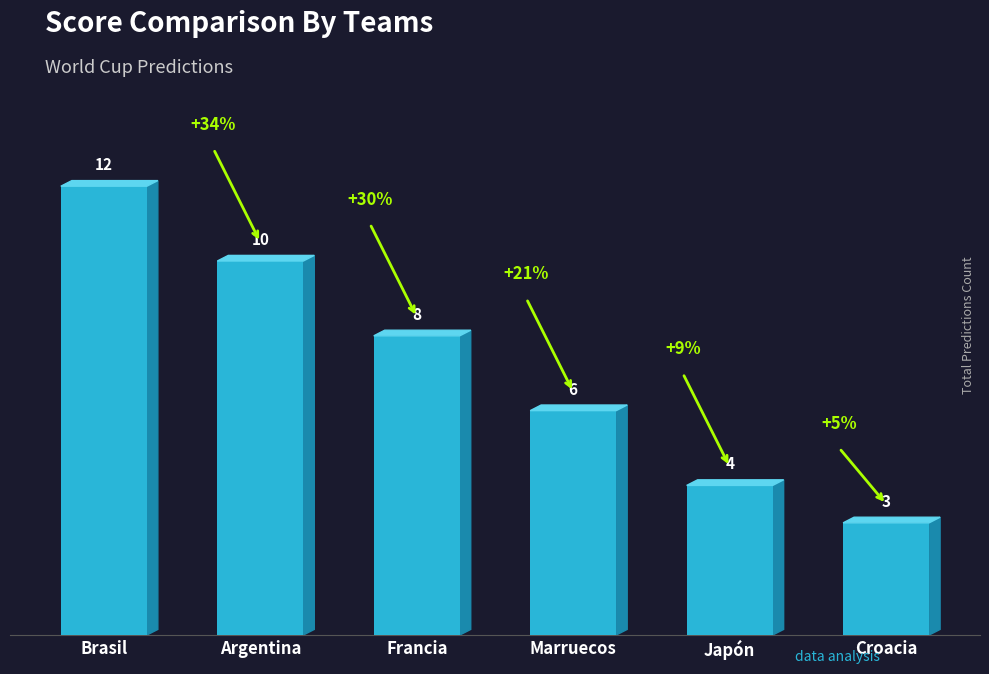

List the labels in order of value, largest first.

Brasil, Argentina, Francia, Marruecos, Japón, Croacia